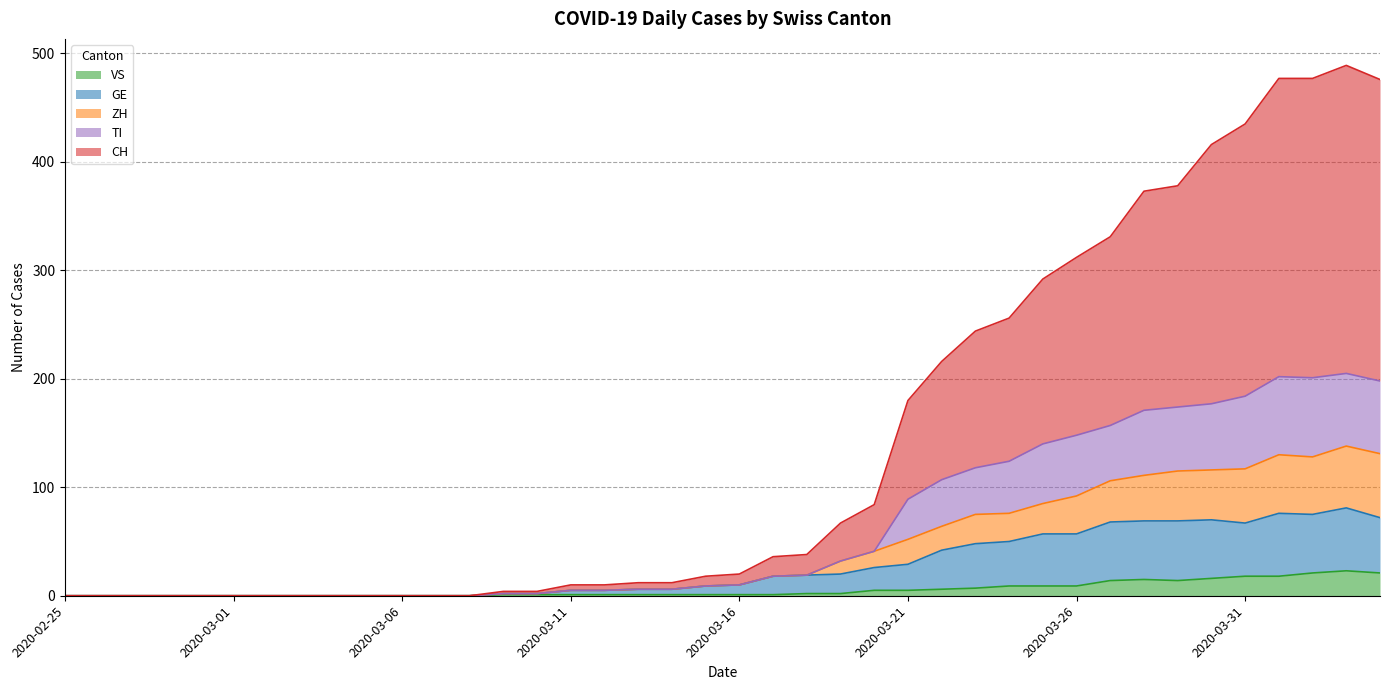

Does the chart display data point markers on the line(s)?

No